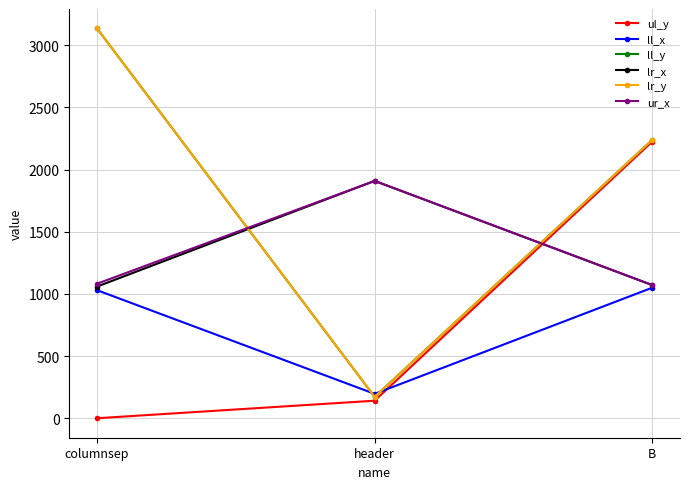

Does the chart have visible grid lines?

Yes